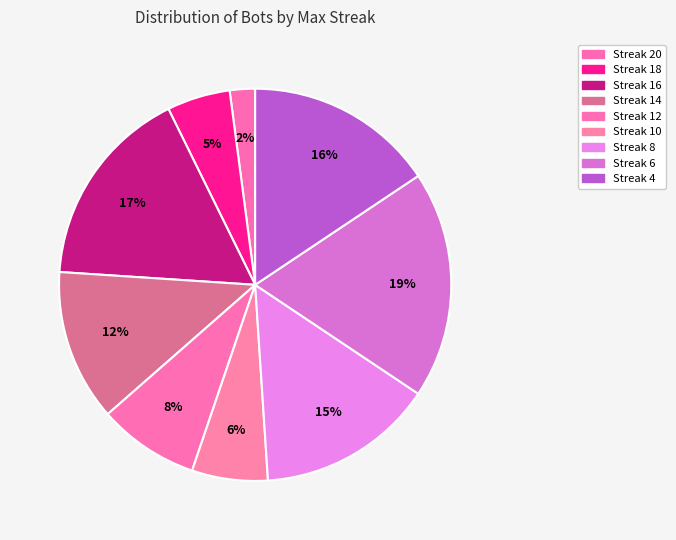

How many slices are in this pie chart?

9